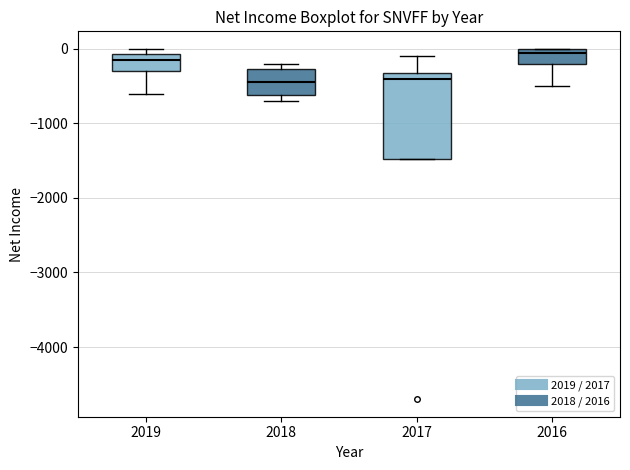

Comparing the boxes themselves (not the whiskers), which one is the tallest?

2017